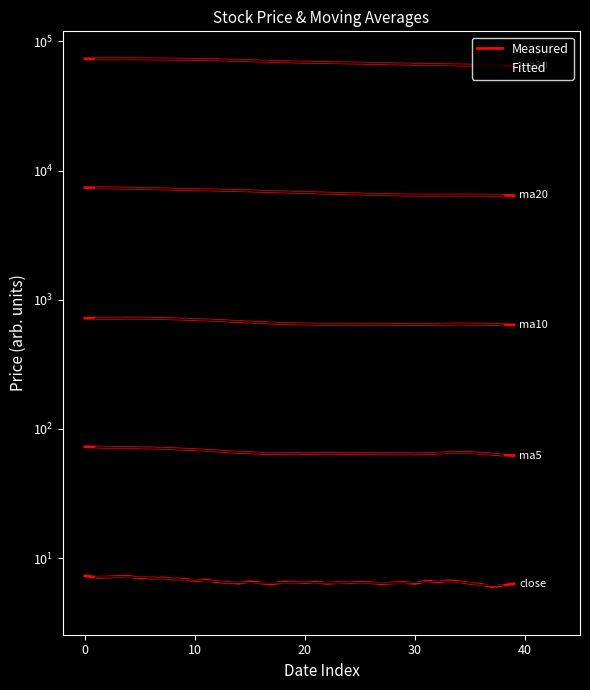

At how many categories does at least one series exceed 6?

40